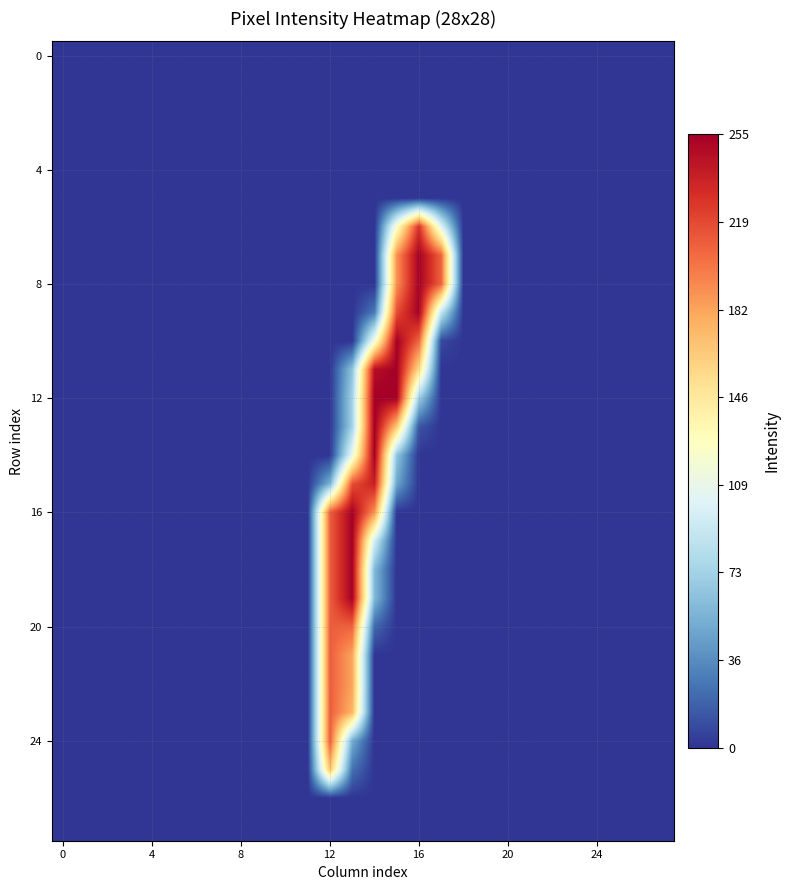

At how many categories does at least one series exceed 69?

6